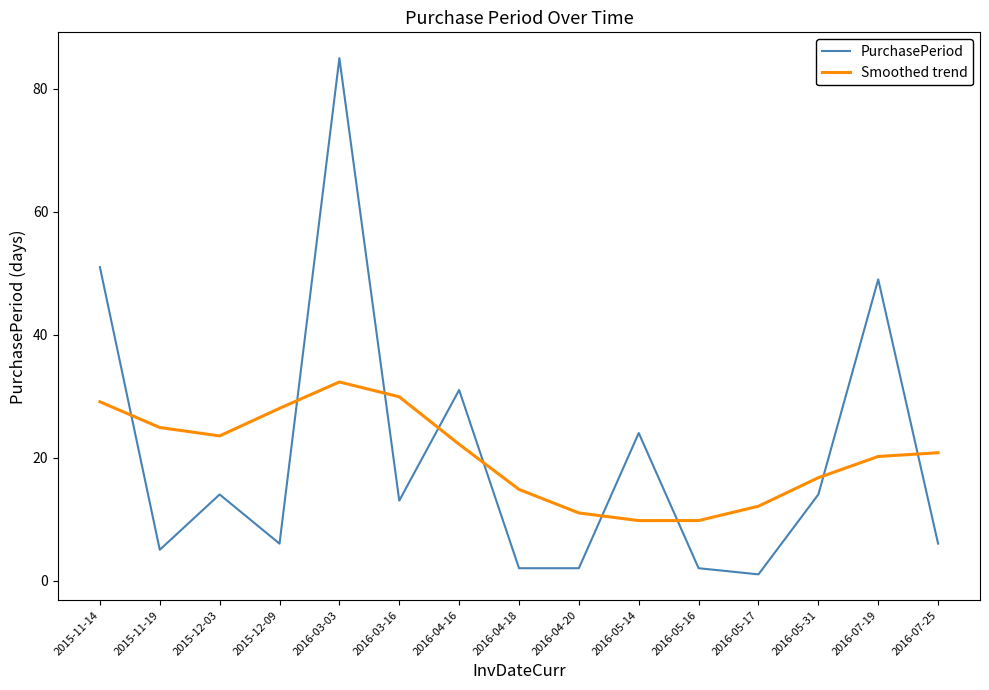

Is this an area chart (filled region under the line)?

No